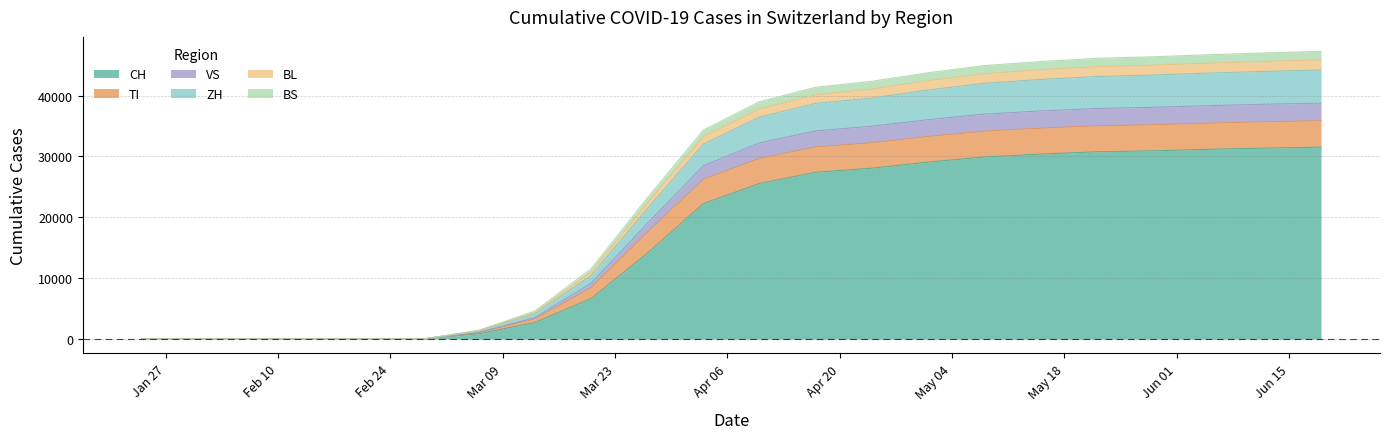

What is the maximum value for CH?

31524